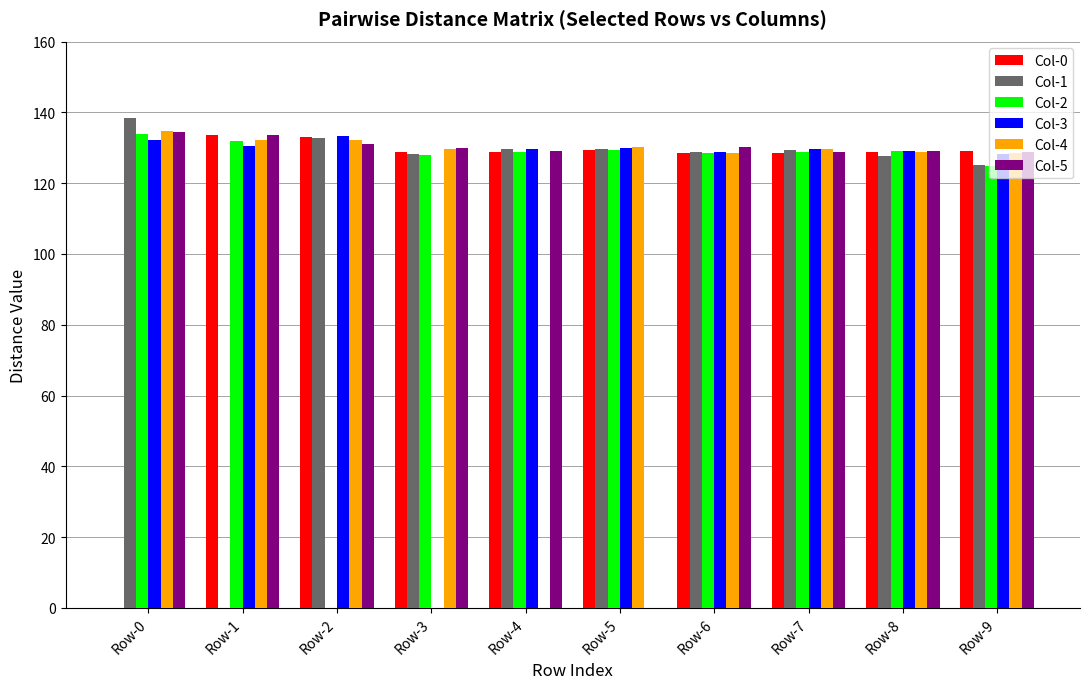

Is the value of Col-3 at Row-3 greater than the value of Col-2 at Row-0?

No